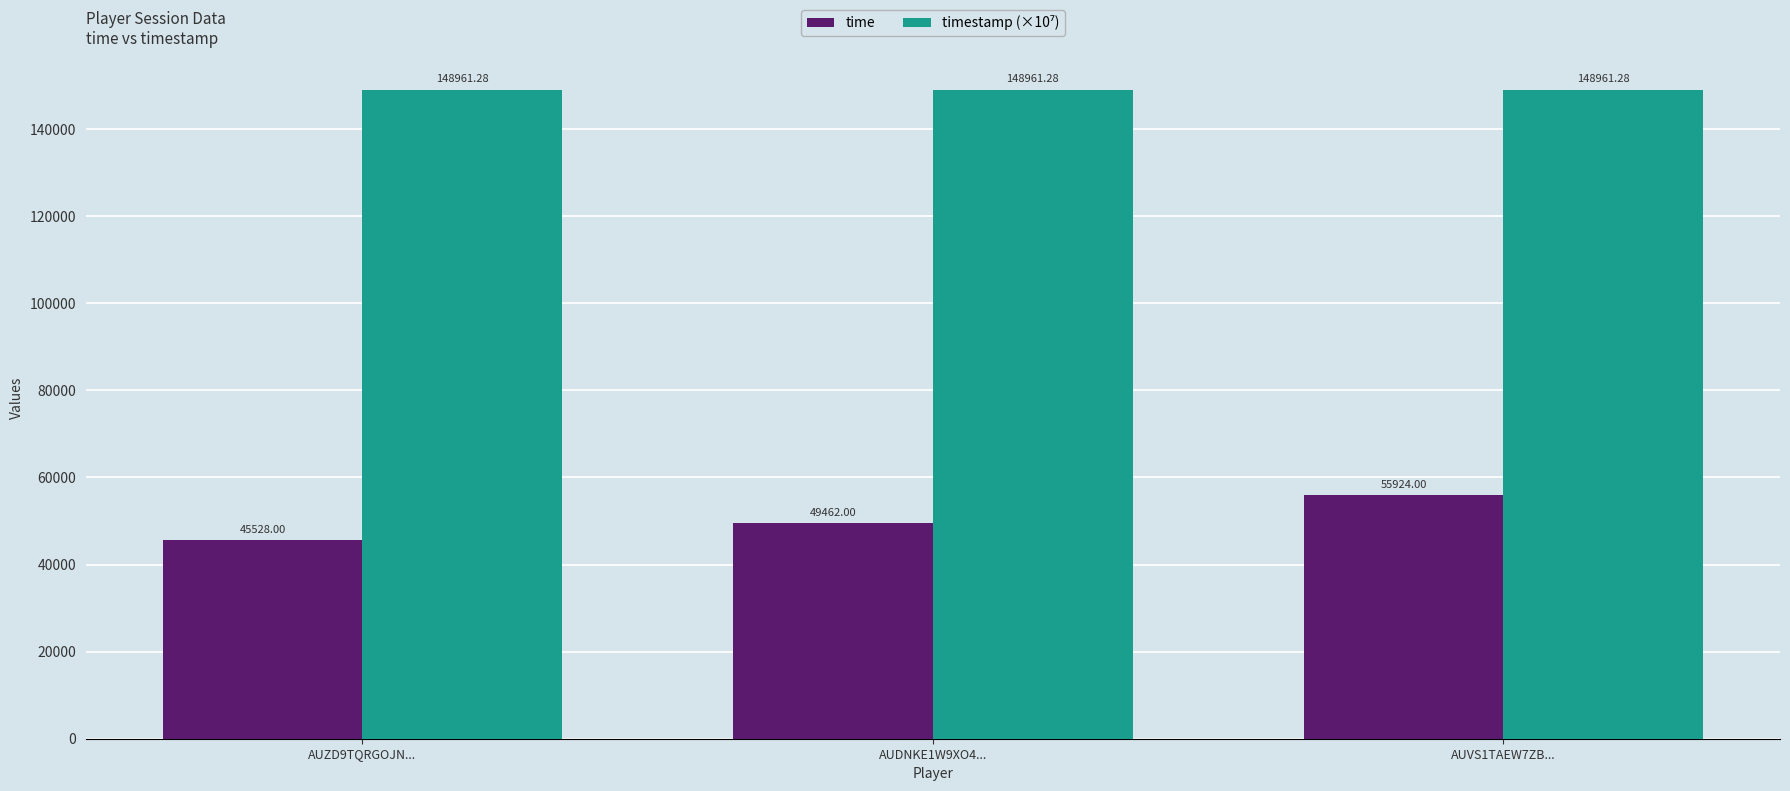

What is the label of the 1st bar from the right?

AUVS1TAEW7ZB...